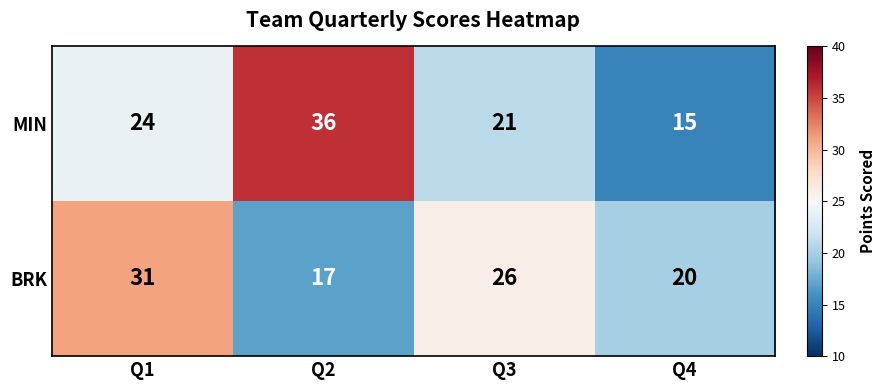

How many data points in BRK are less than 26?

2